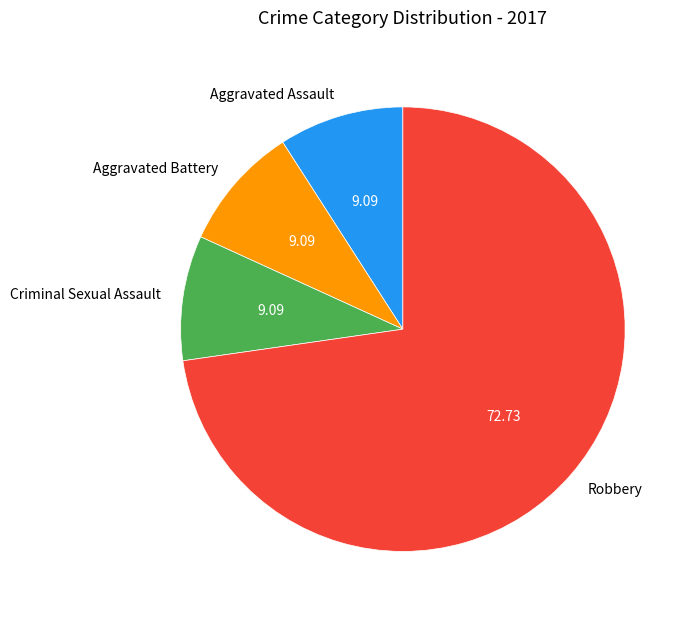

Which category has the biggest portion of the pie?

Robbery